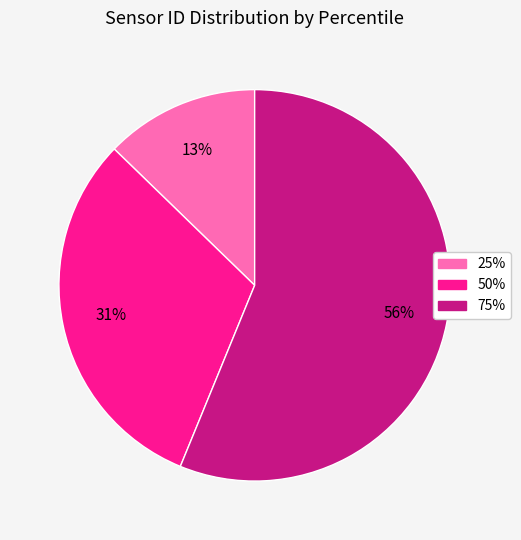

How many slices are in this pie chart?

3